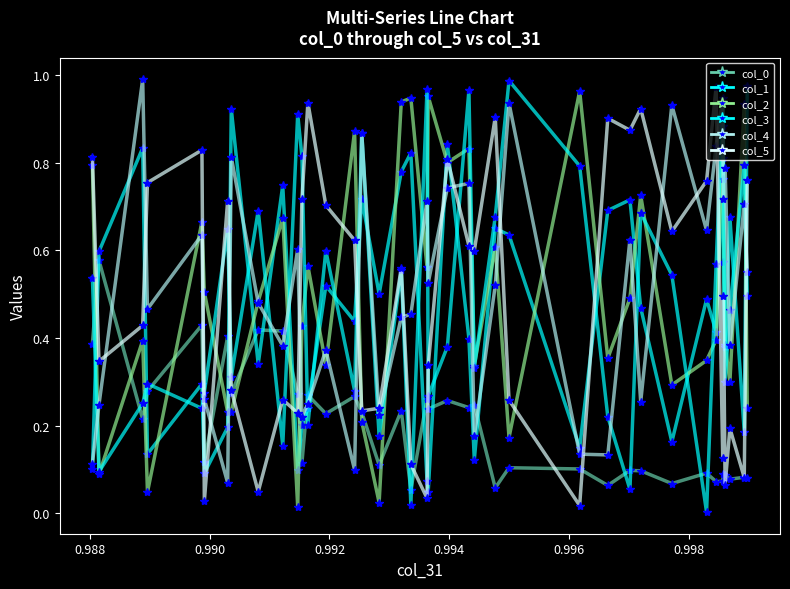

Which series has the largest total across all categories?

col_4